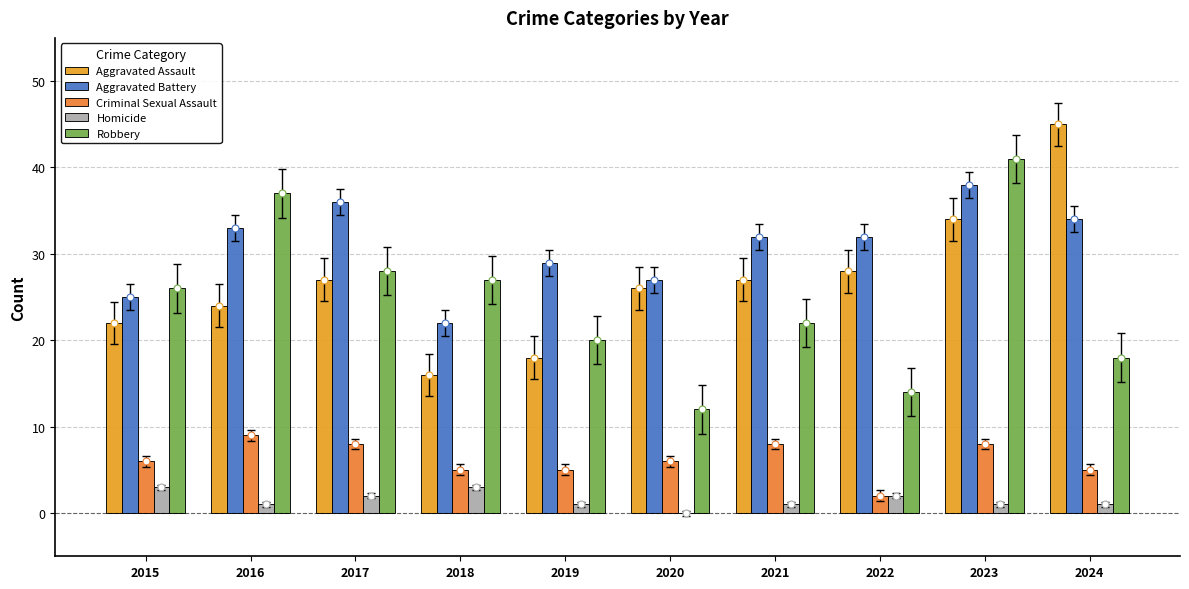

At how many categories does at least one series exceed 11?

10